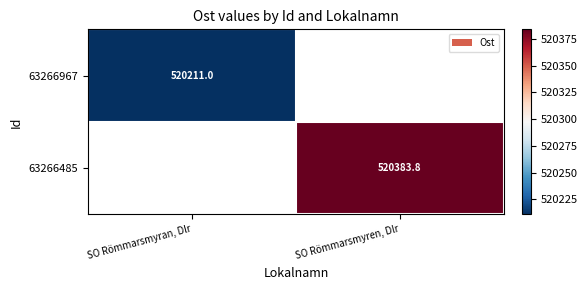

True or false: 63266967 has a value of 520211.0 at SO Römmarsmyran, Dlr.

True